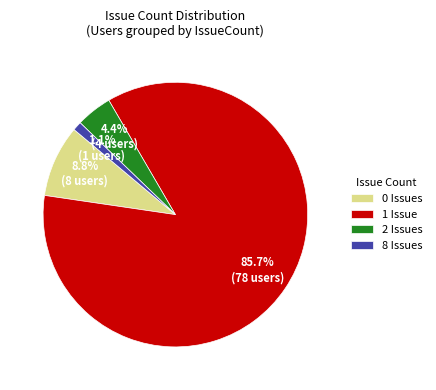

Between 8 Issues and 2 Issues, which is larger?

2 Issues